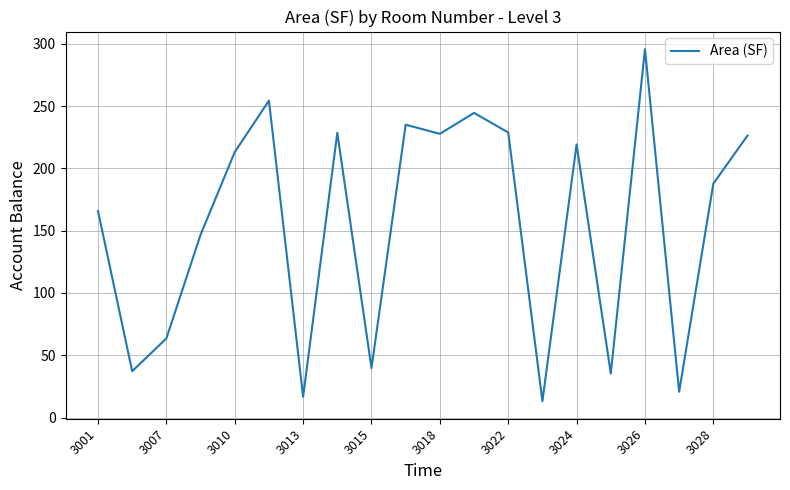

What is the smallest value displayed?

13.2